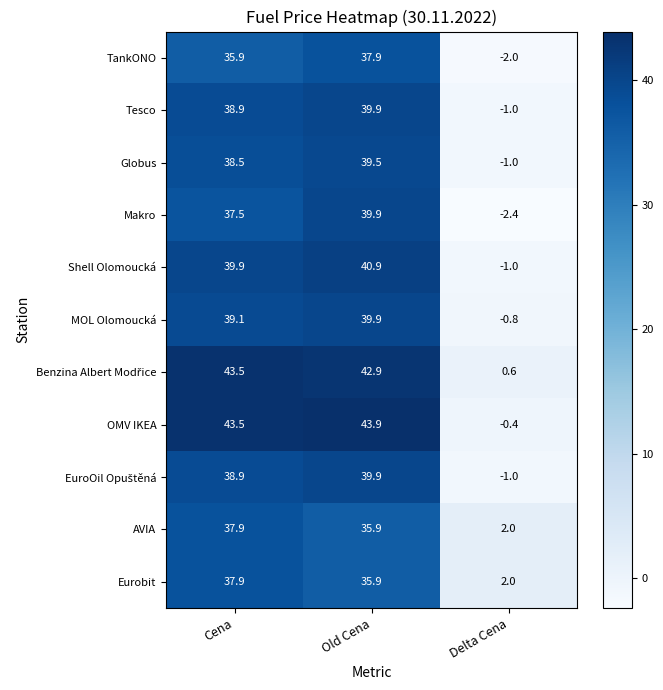

Read the MOL Olomoucká value at Cena.

39.1